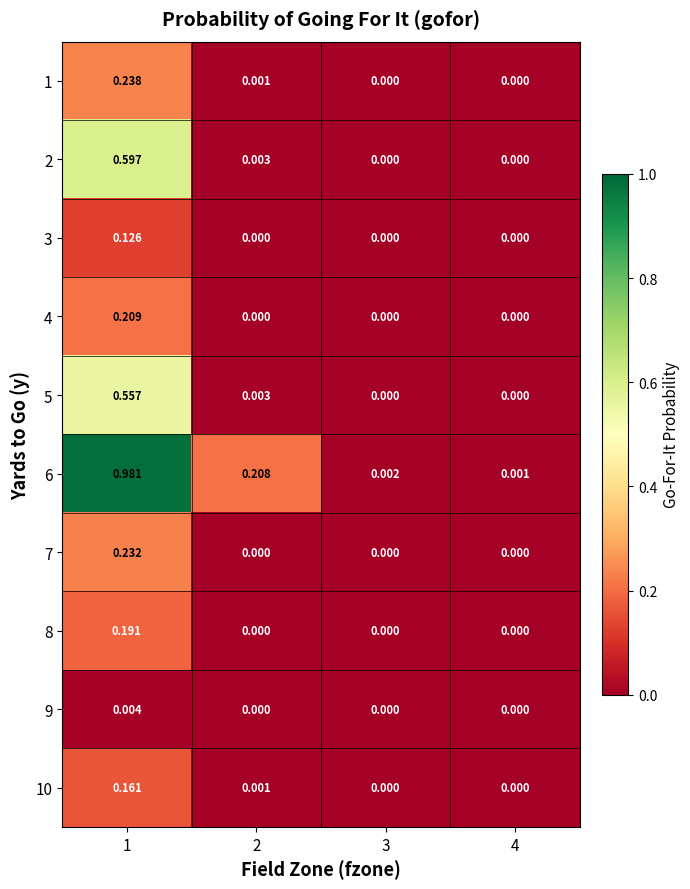

Is the value of 5 at 2 greater than the value of 10 at 1?

No